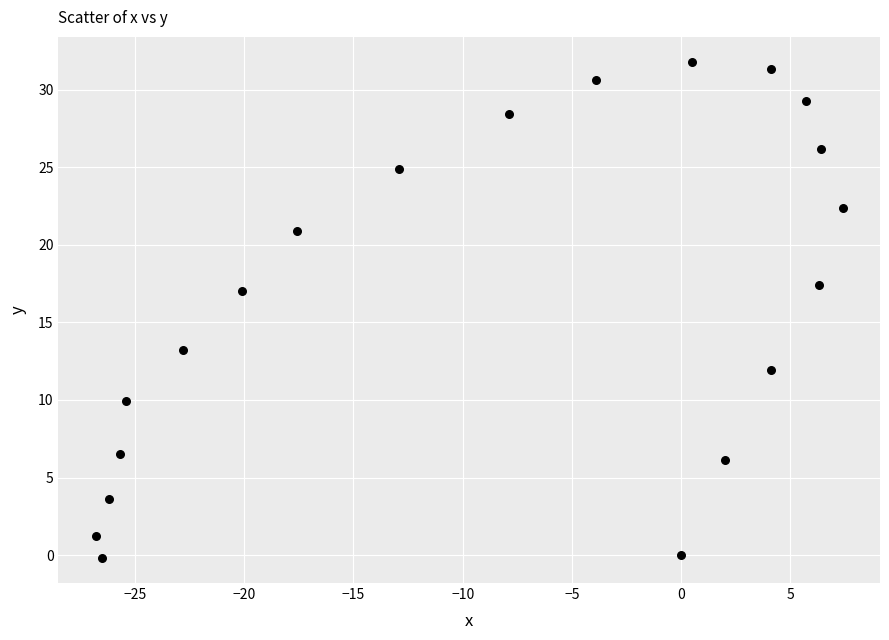

What is the range of X values (max minus min)?

34.2